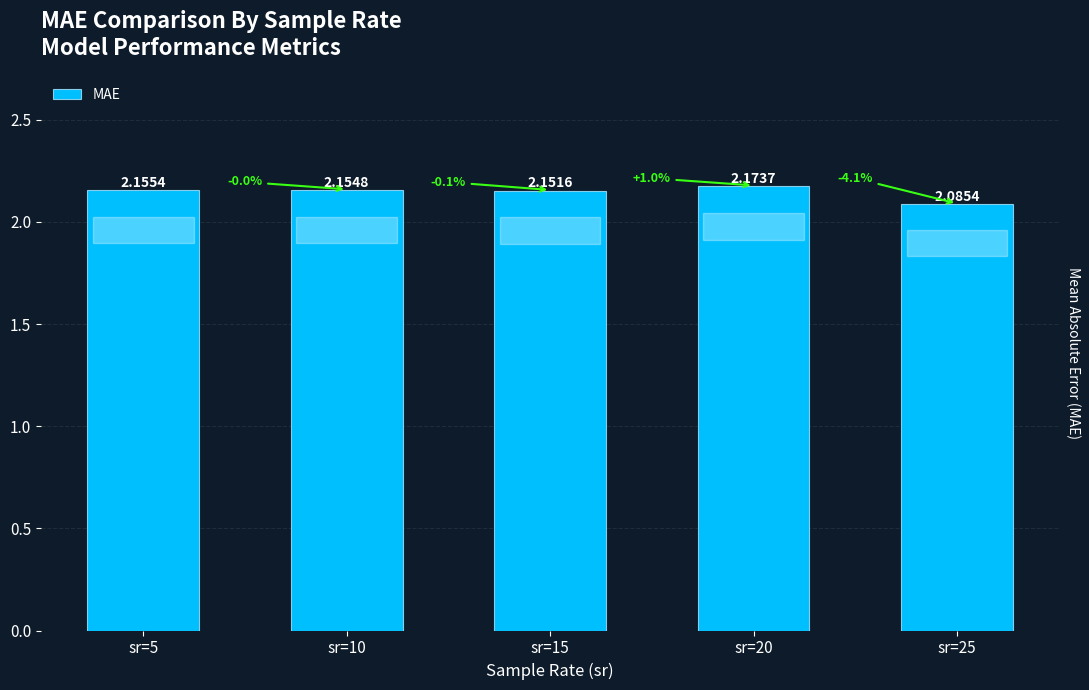

List the labels in order of value, largest first.

sr=20, sr=5, sr=10, sr=15, sr=25